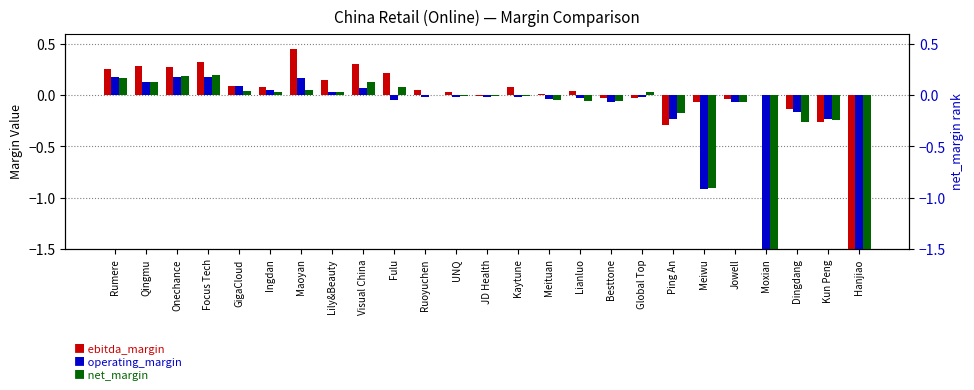

What is the maximum value for net_margin?

0.2